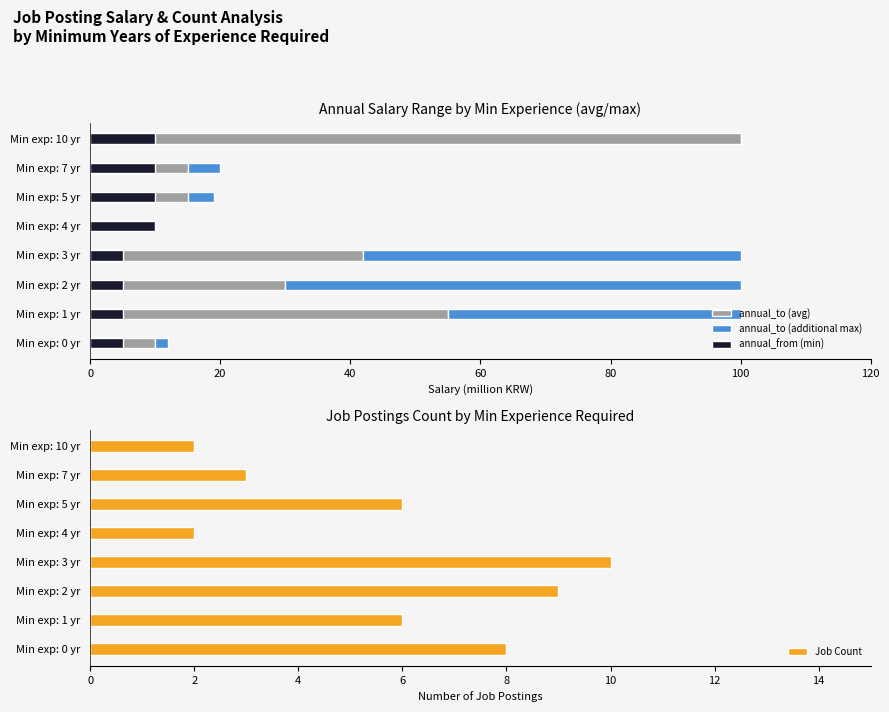

What is the value of the Job Count bar at the 1st from the left?

8